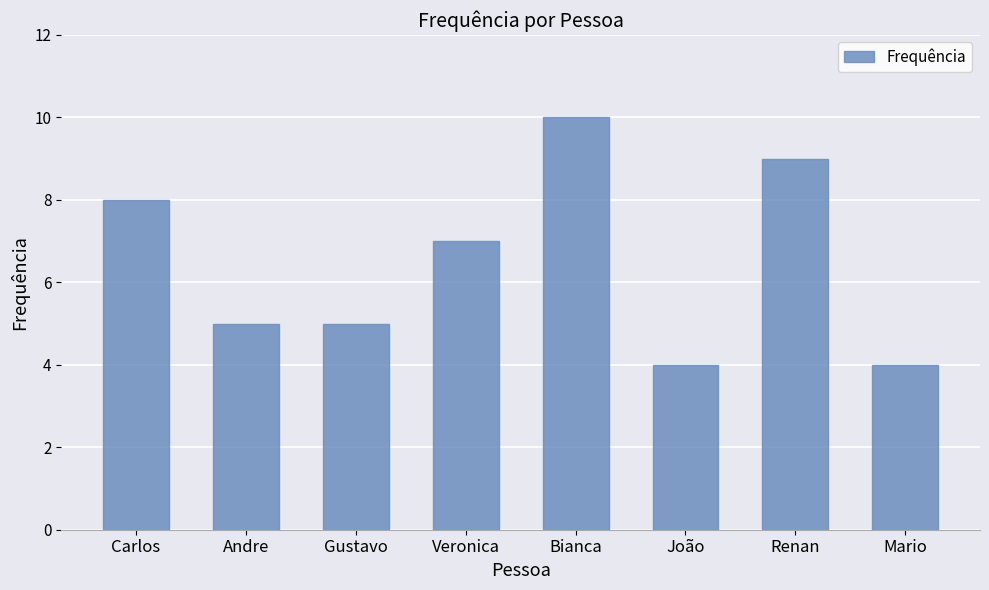

What is the difference between the second highest and minimum values?

5